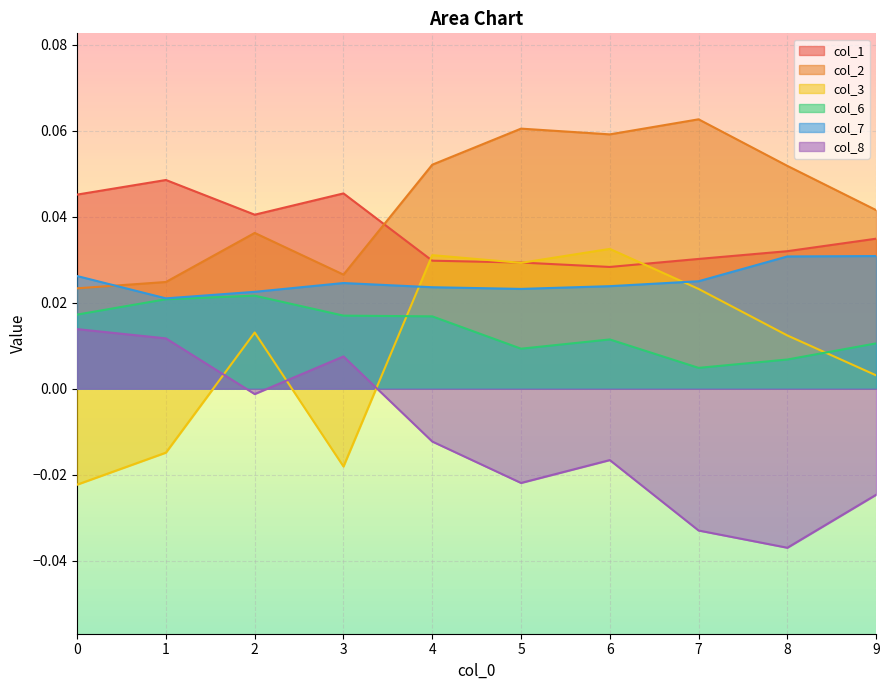

Where is the first local minimum for col_6?

5